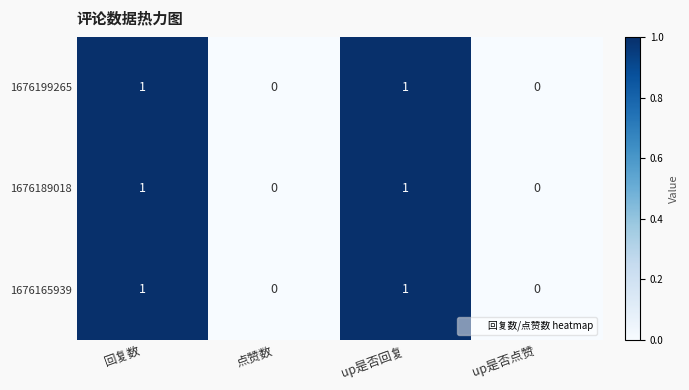

Count the 1676189018 values in the range 0 to 1.

4